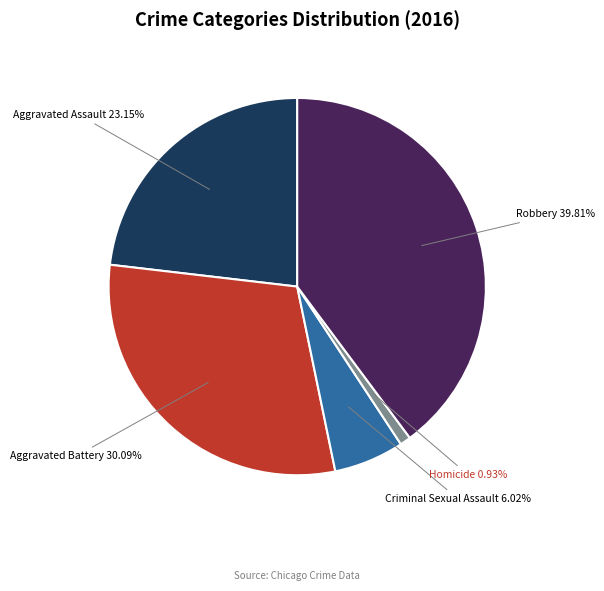

Does any single category account for the majority?

No